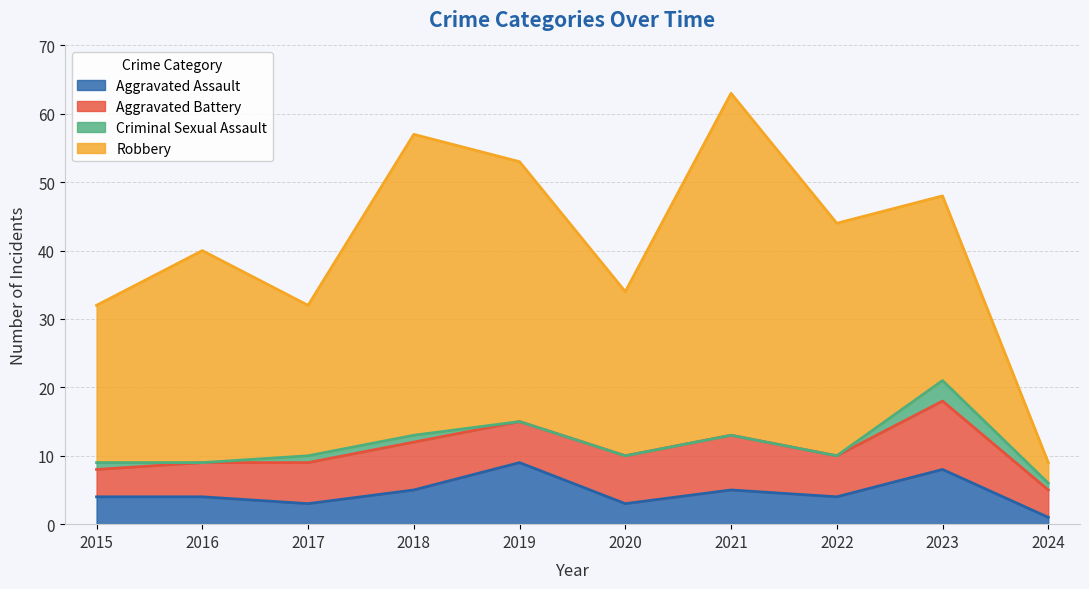

What is the difference between the Aggravated Battery values at 2023 and 2018?

3